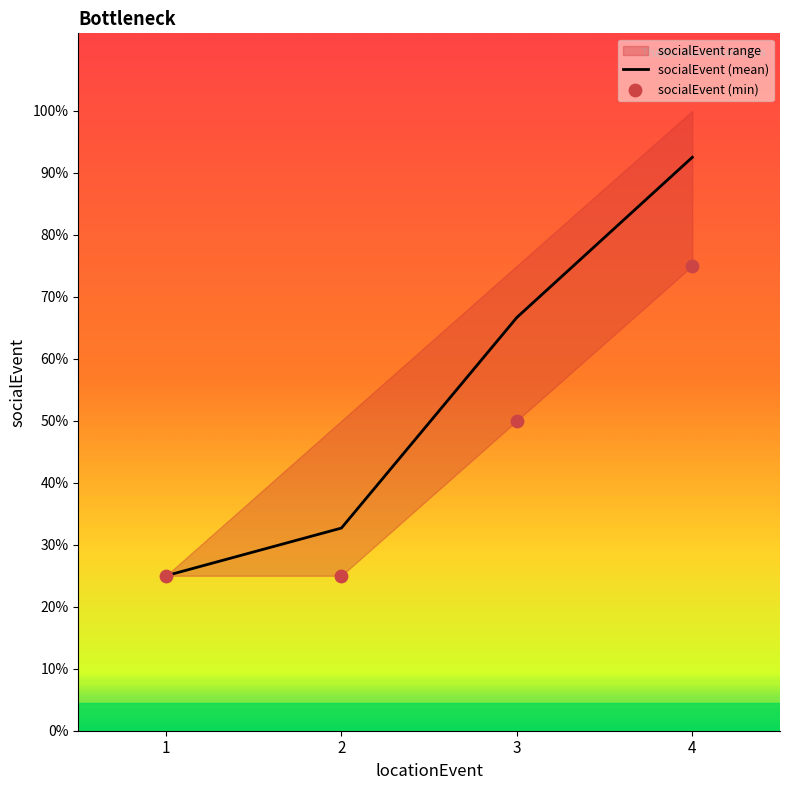

Between 4 and 4, which is larger?

4